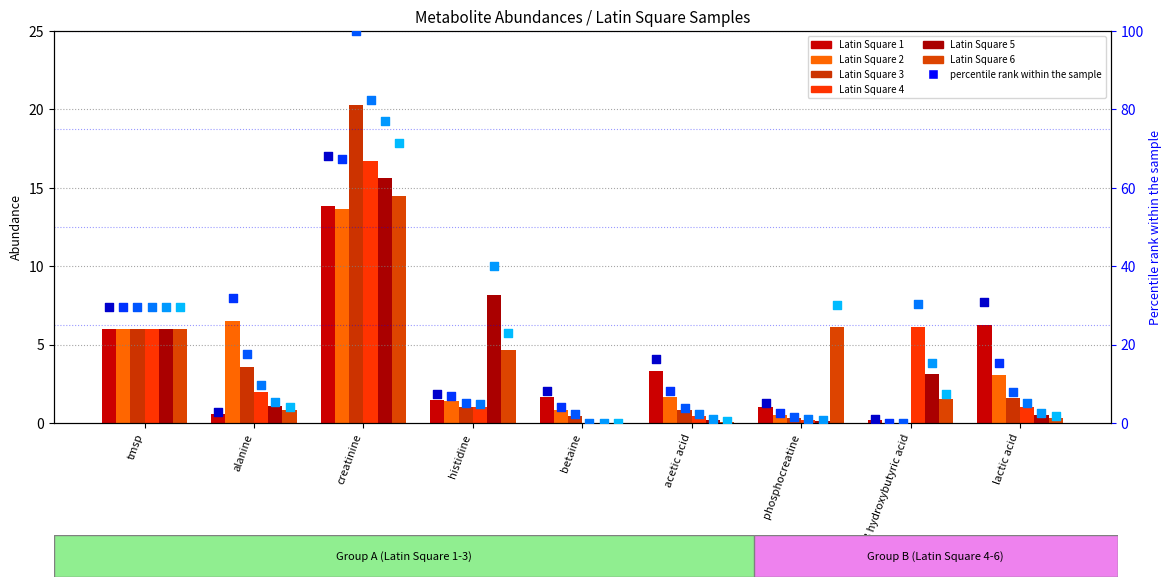

Which series has the largest total across all categories?

Latin Square 5